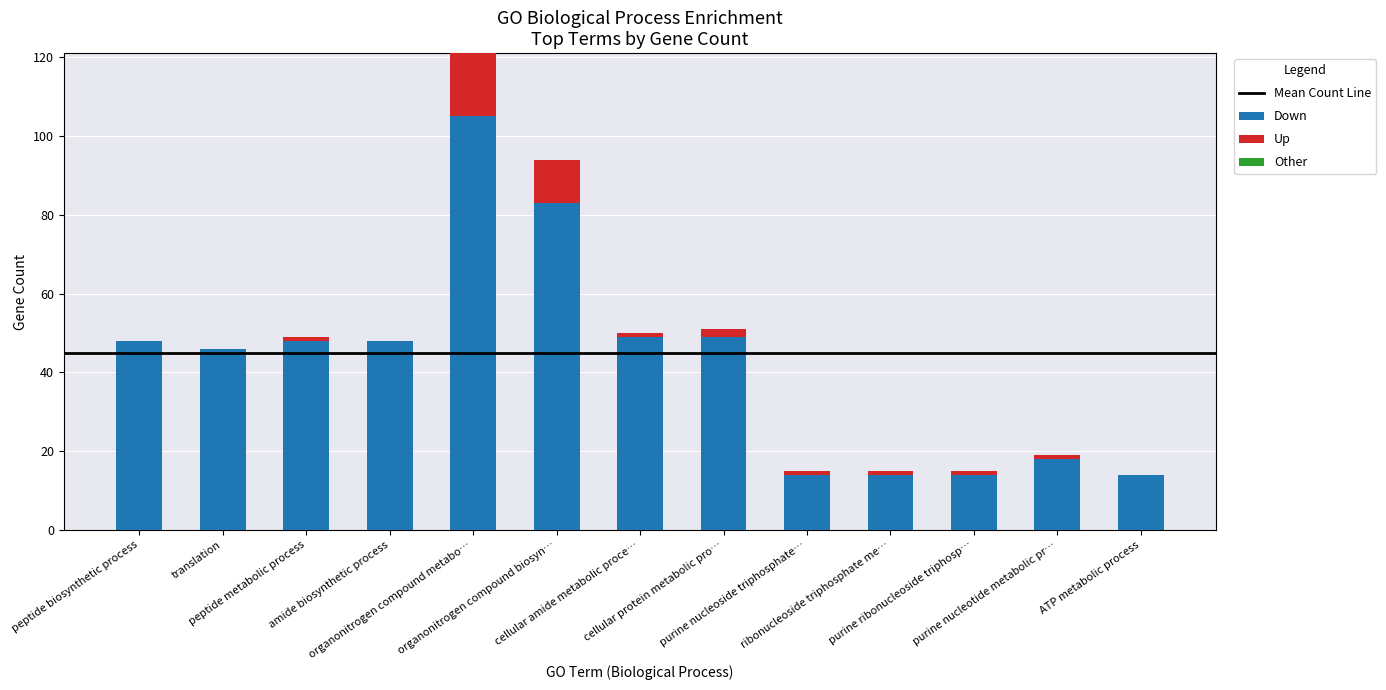

How many series are shown in this chart?

2